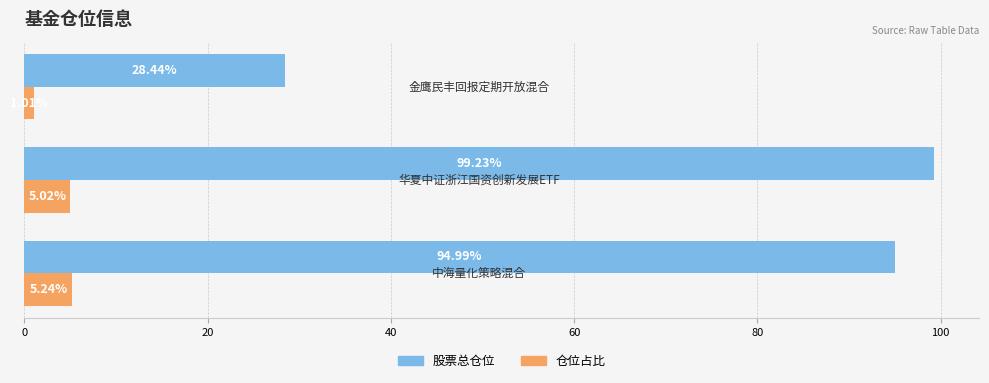

What are all the series names shown in the legend?

股票总仓位, 仓位占比